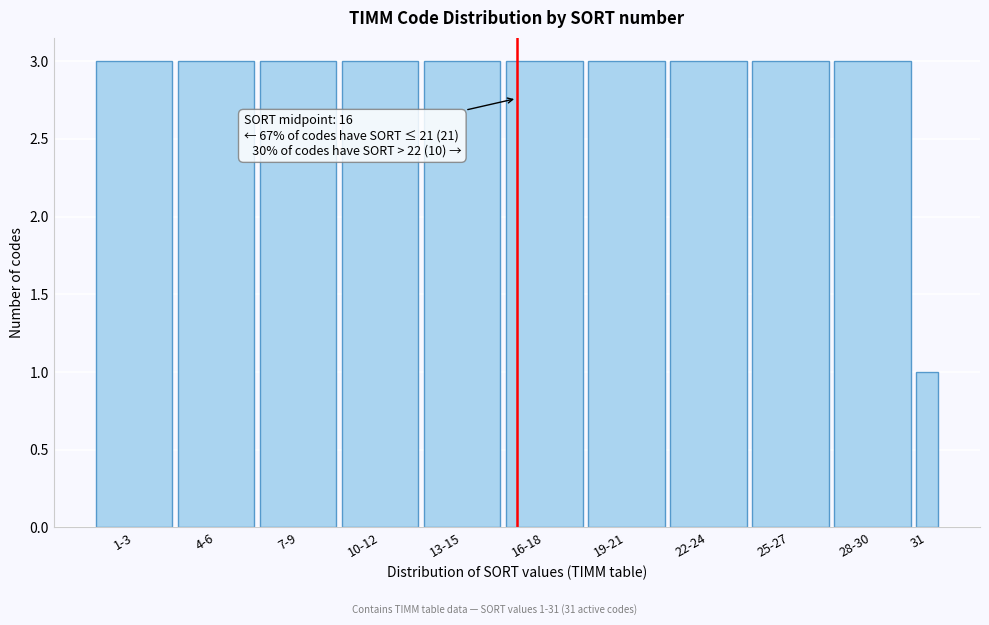

Reading right to left, list all the values displayed in this chart.

31=1	28-30=3	25-27=3	22-24=3	19-21=3	16-18=3	13-15=3	10-12=3	7-9=3	4-6=3	1-3=3